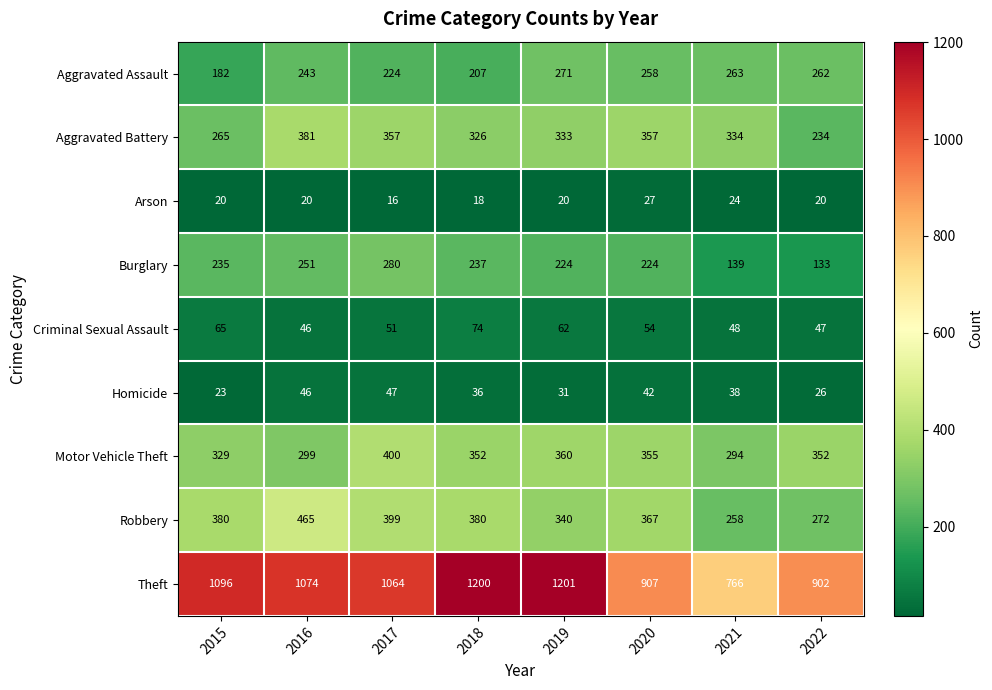

Which category has the lowest value in the Criminal Sexual Assault series?

2016